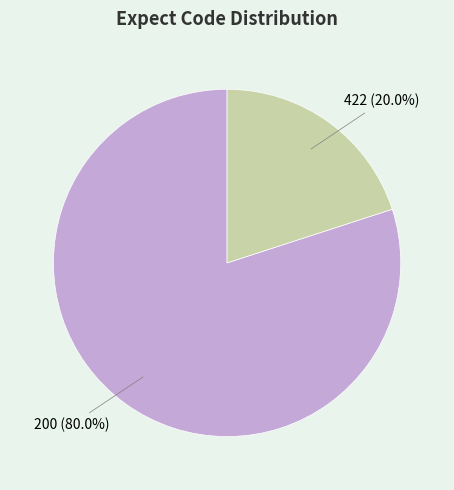

Does any single category account for the majority?

Yes